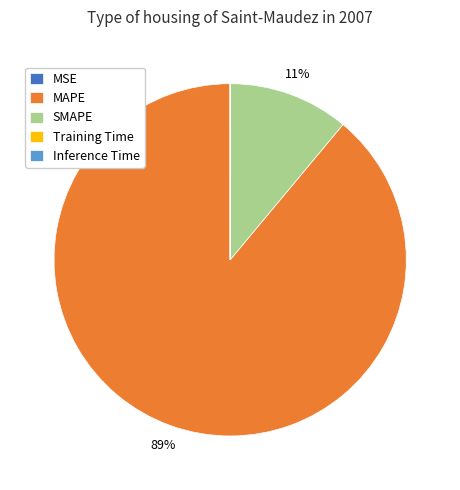

To the nearest percent, what is the average slice percentage?

20%